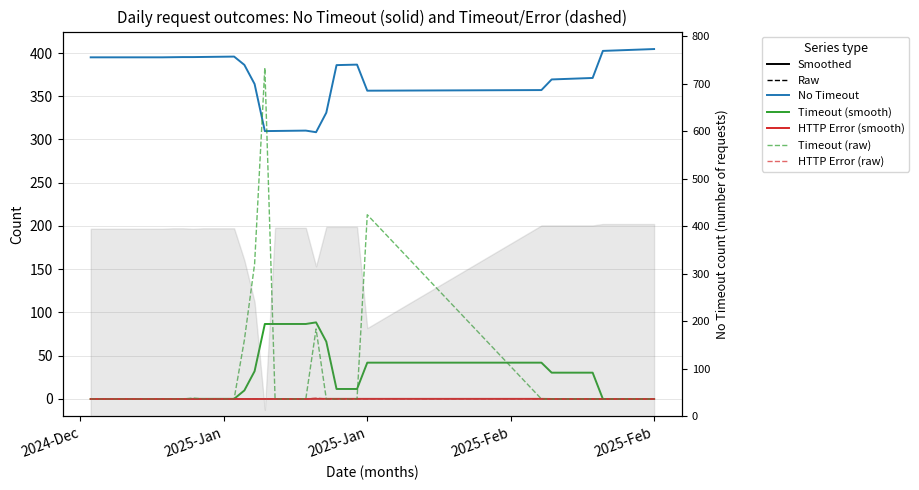

Which category has the lowest value in the HTTP Error (raw) series?

2024-Dec